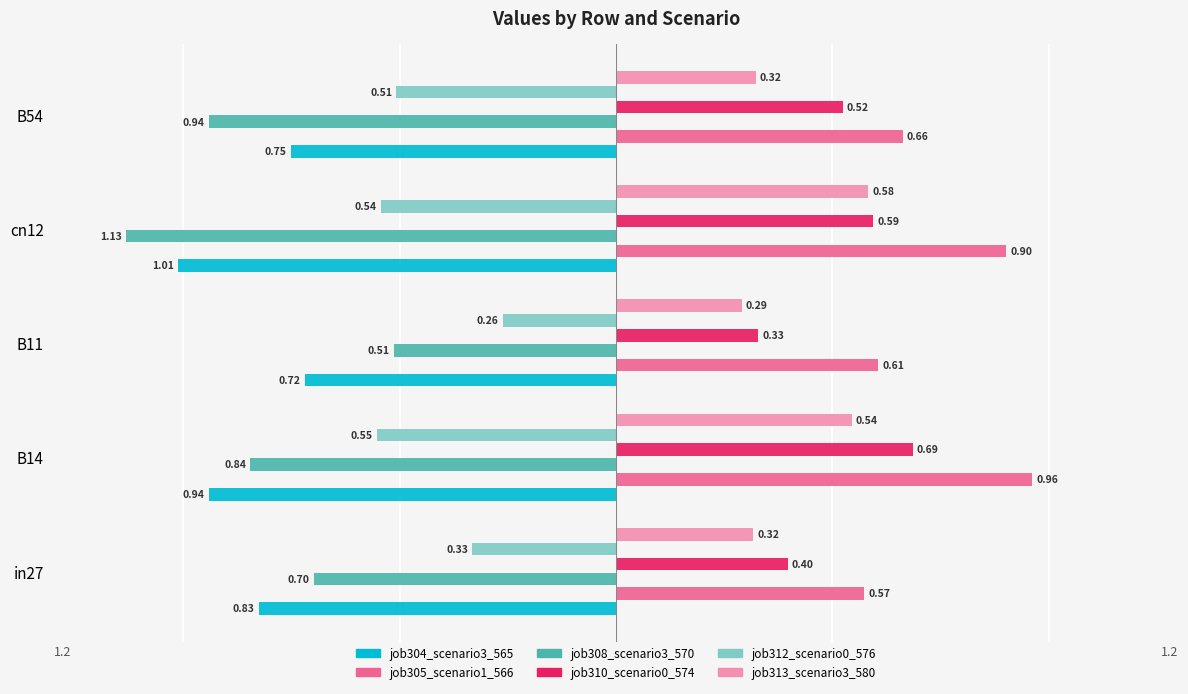

At how many categories does at least one series exceed 0?

5